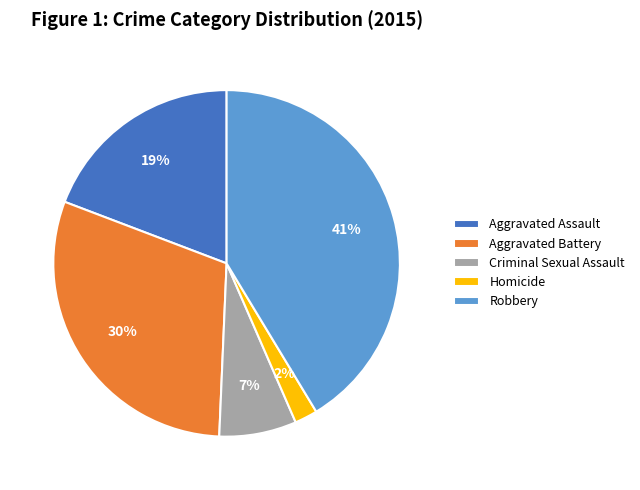

Between Aggravated Assault and Homicide, which is larger?

Aggravated Assault